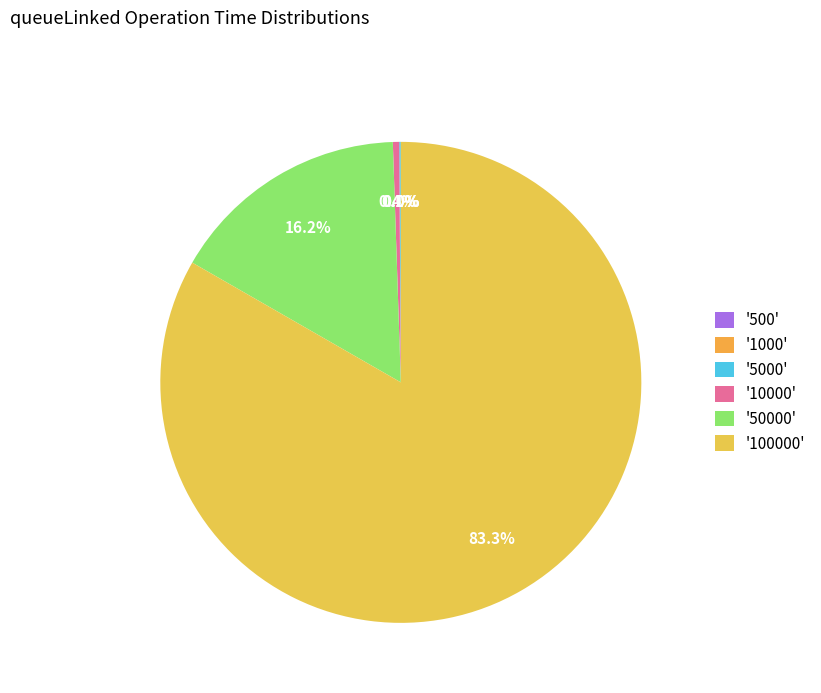

To the nearest percent, what is the average slice percentage?

17%